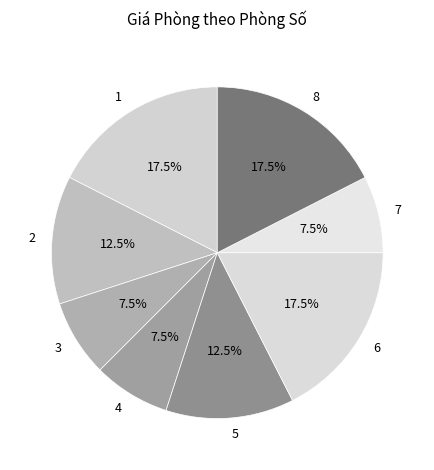

True or false: 2 accounts for 25% of the total.

False